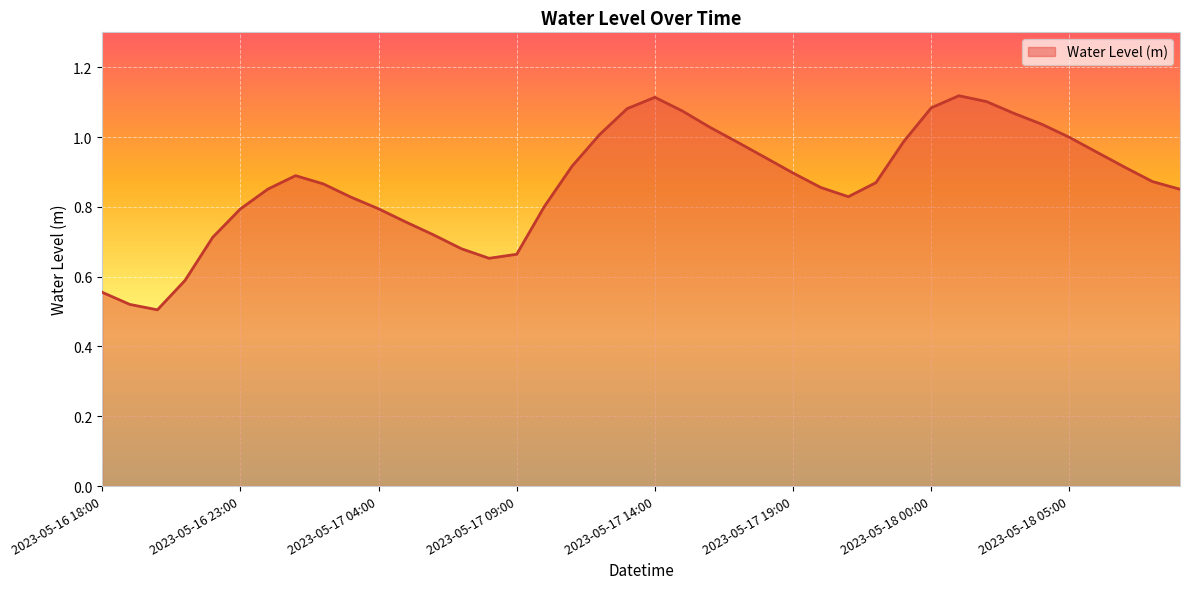

Does the chart have visible grid lines?

Yes